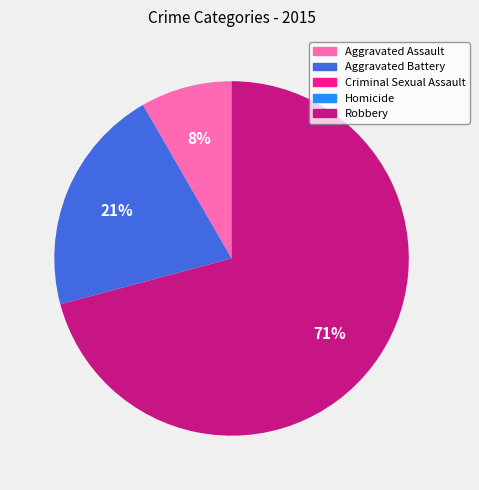

Is the sum of Aggravated Assault and Aggravated Battery greater than half?

No